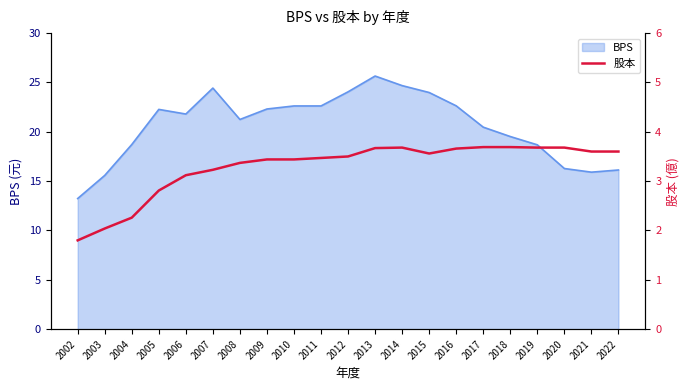

True or false: the data shows 3.4 at 2010.

True